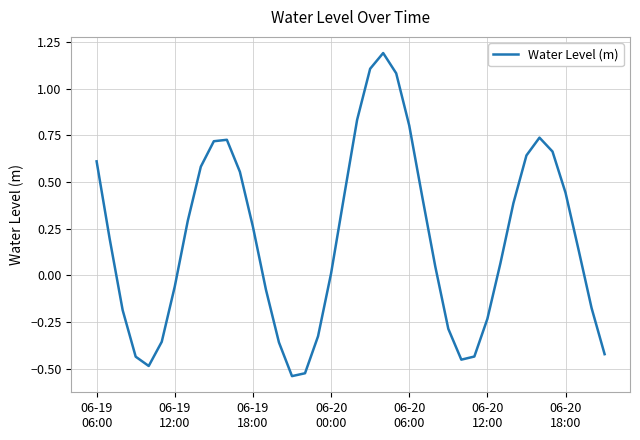

What is the difference between the maximum and minimum values?

1.7